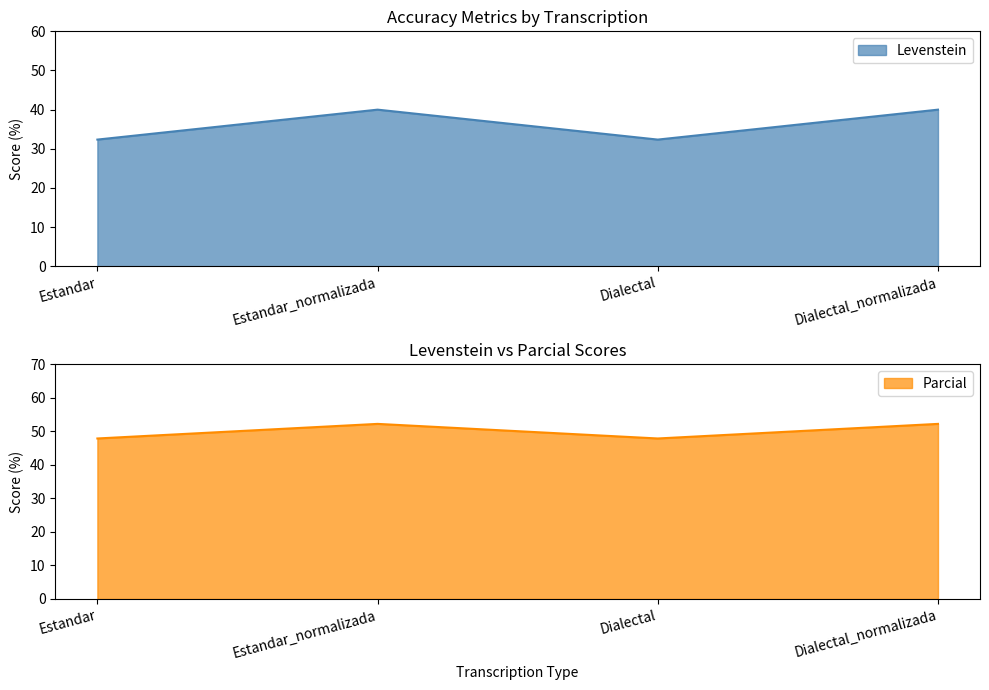

Is it true that Parcial equals 13.4 at Dialectal_normalizada?

False